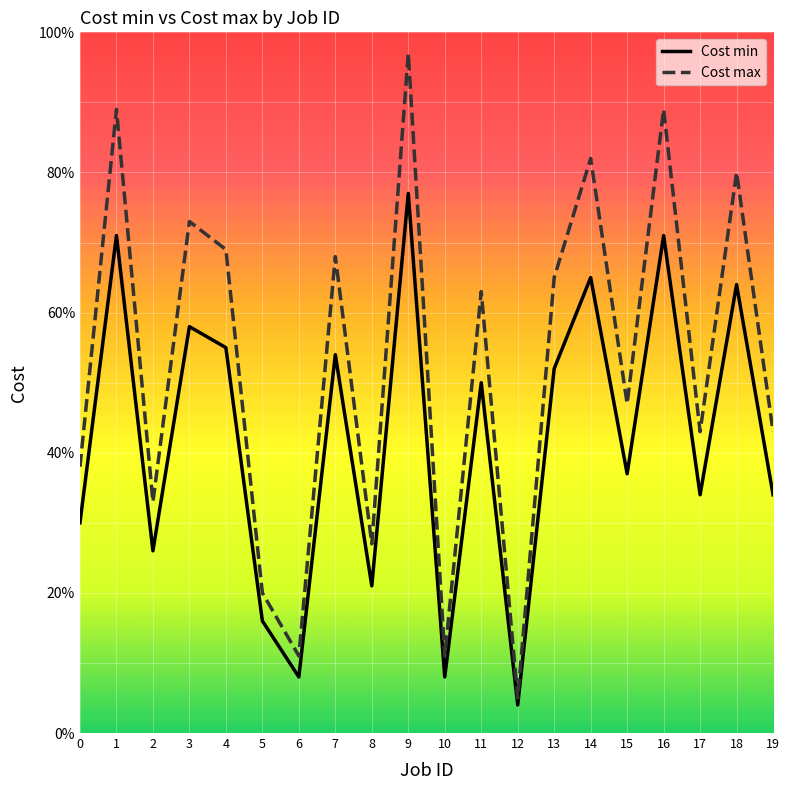

True or false: Cost max and Cost min cross at least once.

False